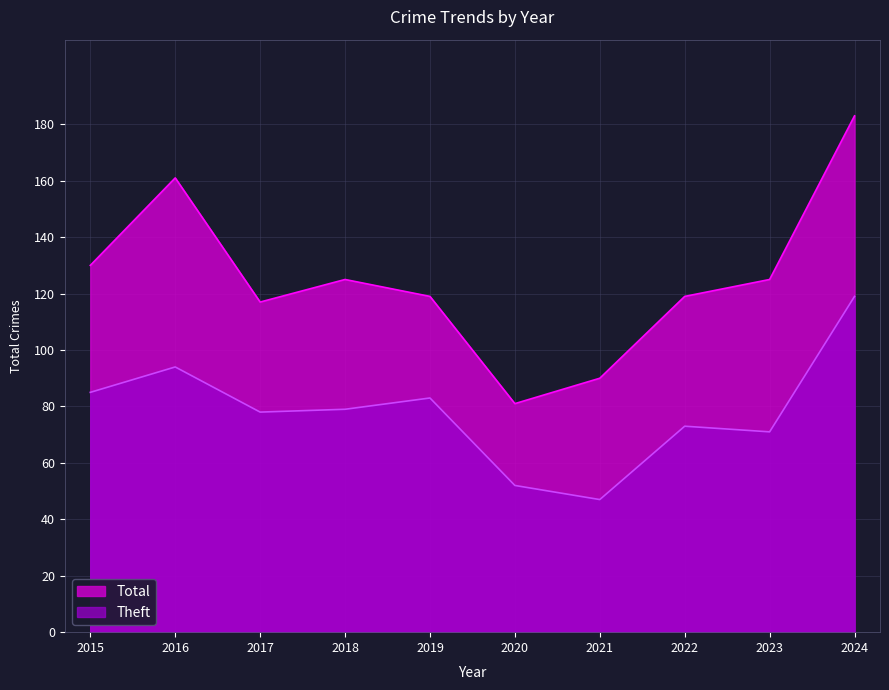

What are all the series names shown in the legend?

Total, Theft